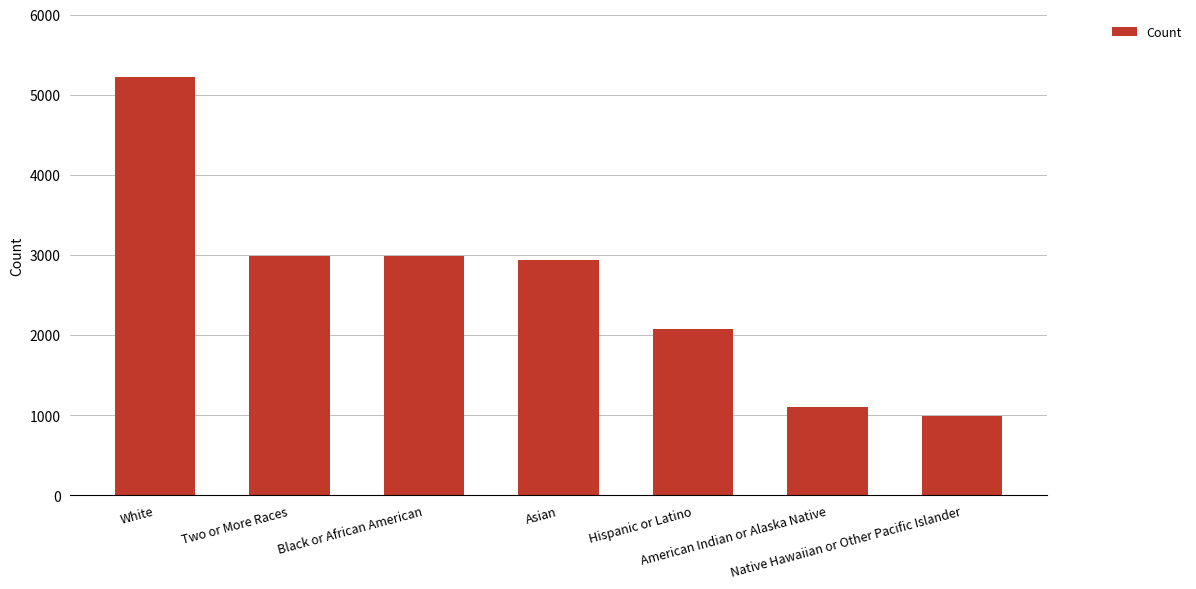

Which label corresponds to the smallest value in the chart?

Native Hawaiian or Other Pacific Islander